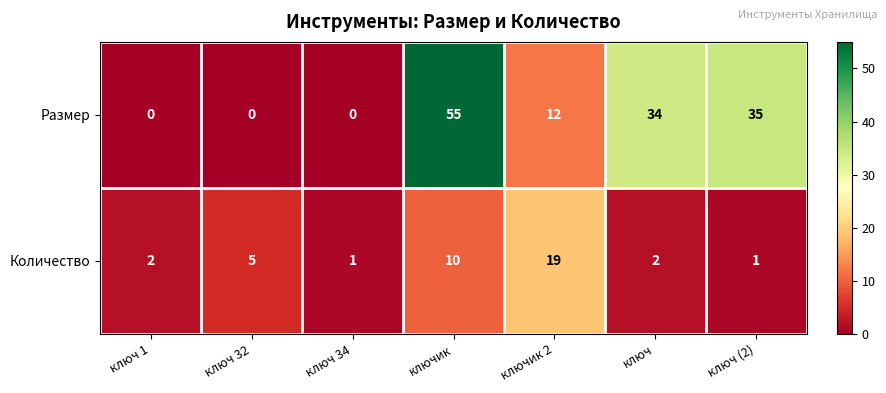

Read the Количество value at ключик 2, to the nearest 10.

20